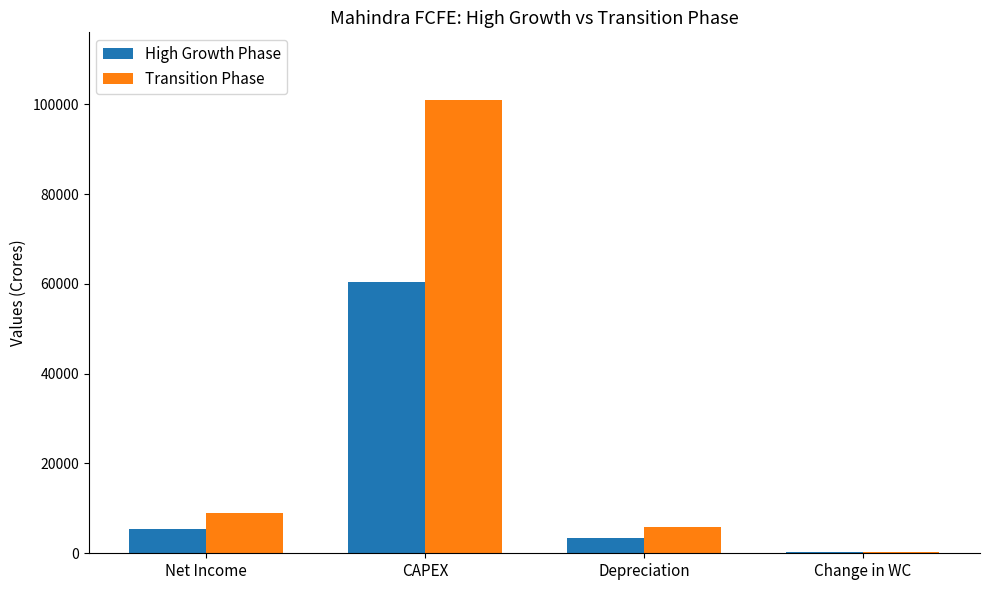

Count the number of categories in the chart.

4